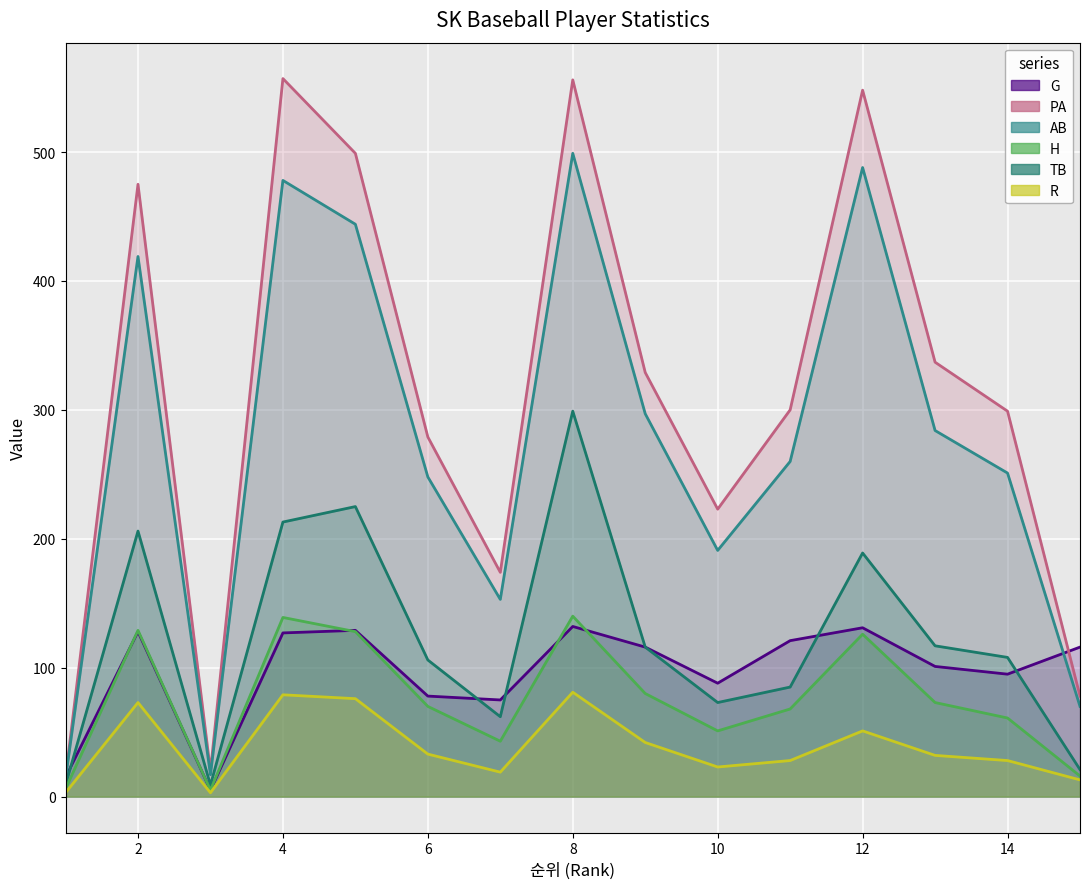

The value of AB at 12 is 122. True or false?

False